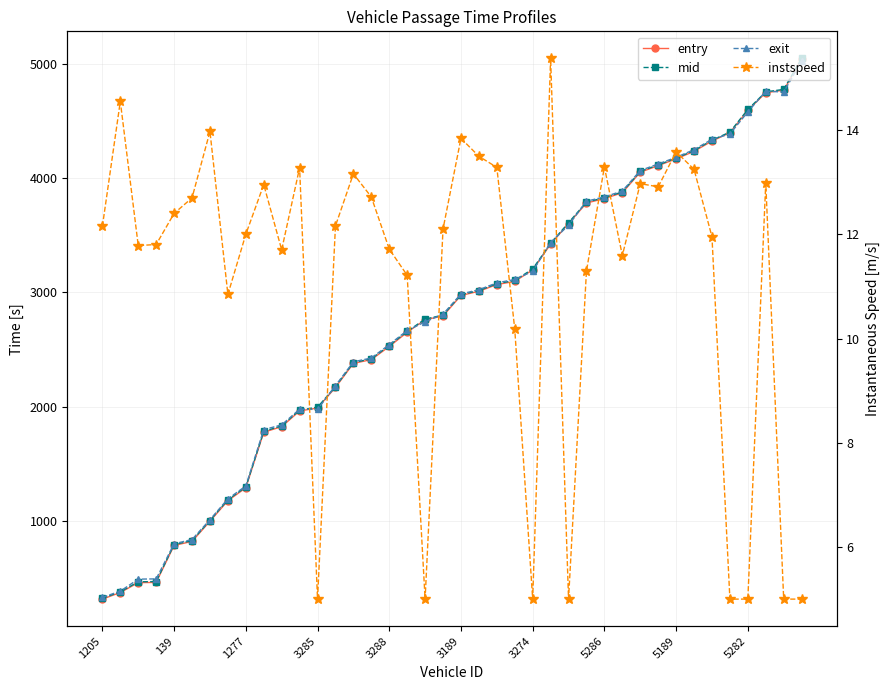

What is the sum of the entry values at 30 and 13?

6221.0